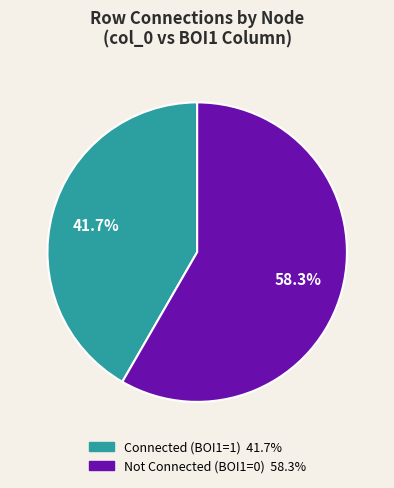

How many segments does this pie chart have?

2